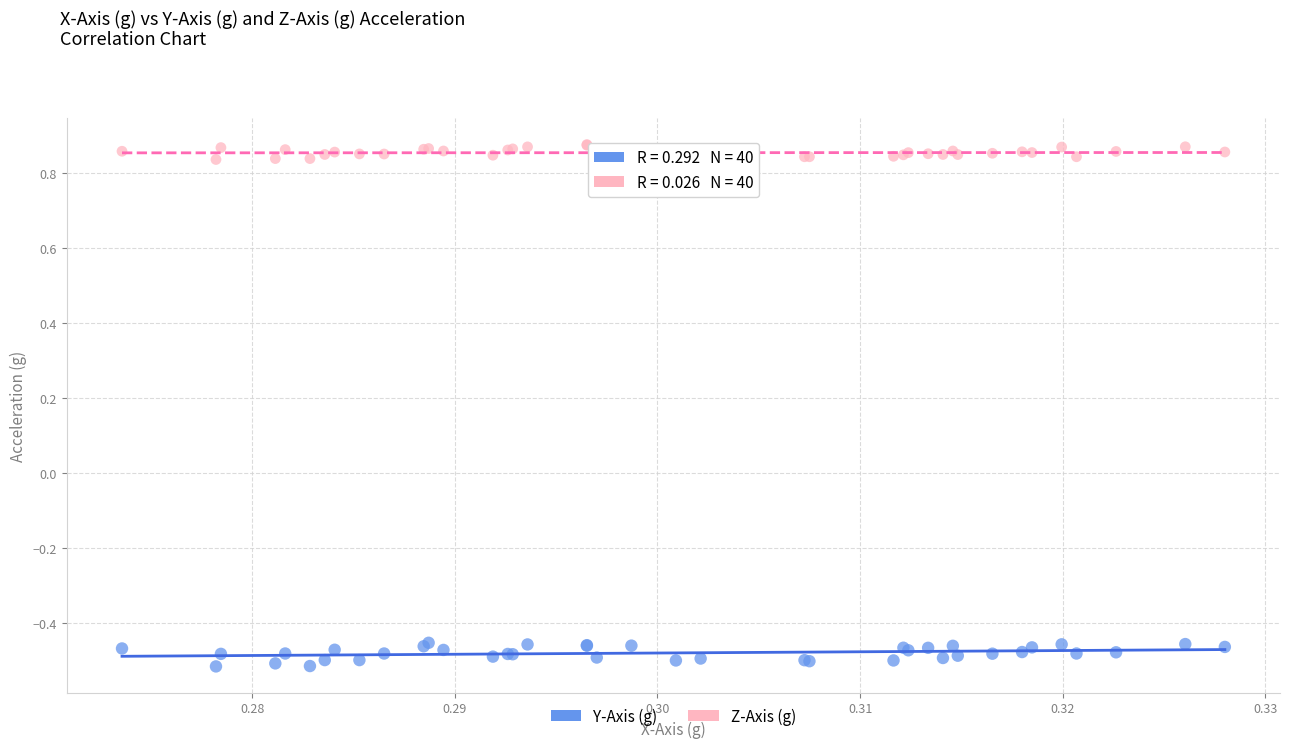

What are all the series names shown in the legend?

Y-Axis (g), Z-Axis (g)